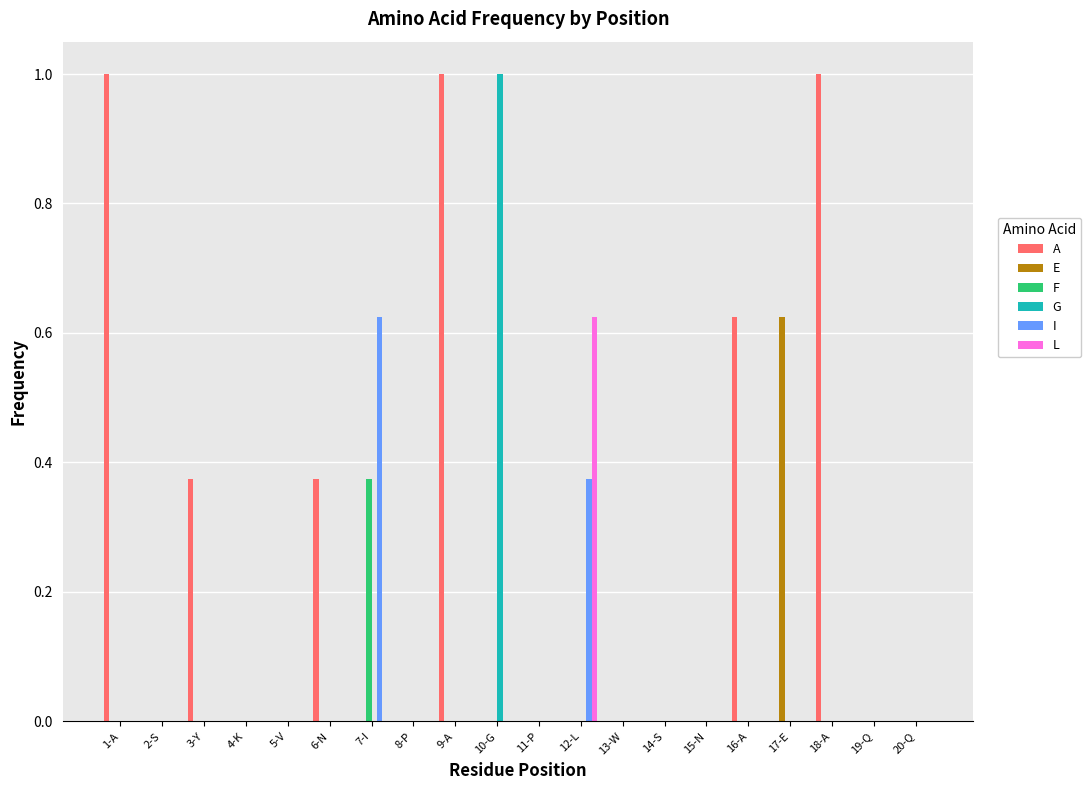

What is the sum of all G values?

1.0